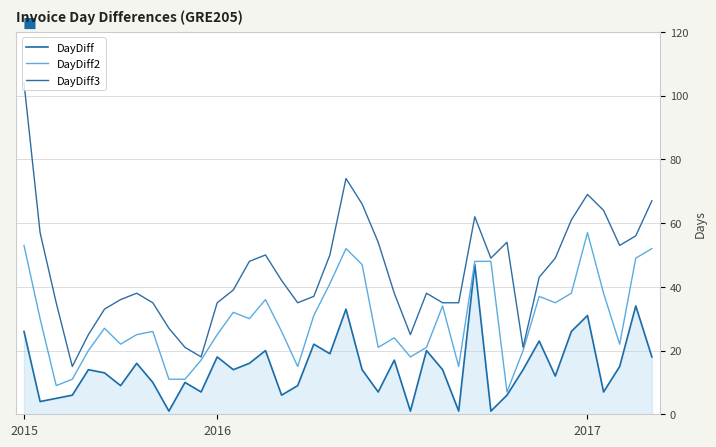

What are all the series names shown in the legend?

DayDiff, DayDiff2, DayDiff3